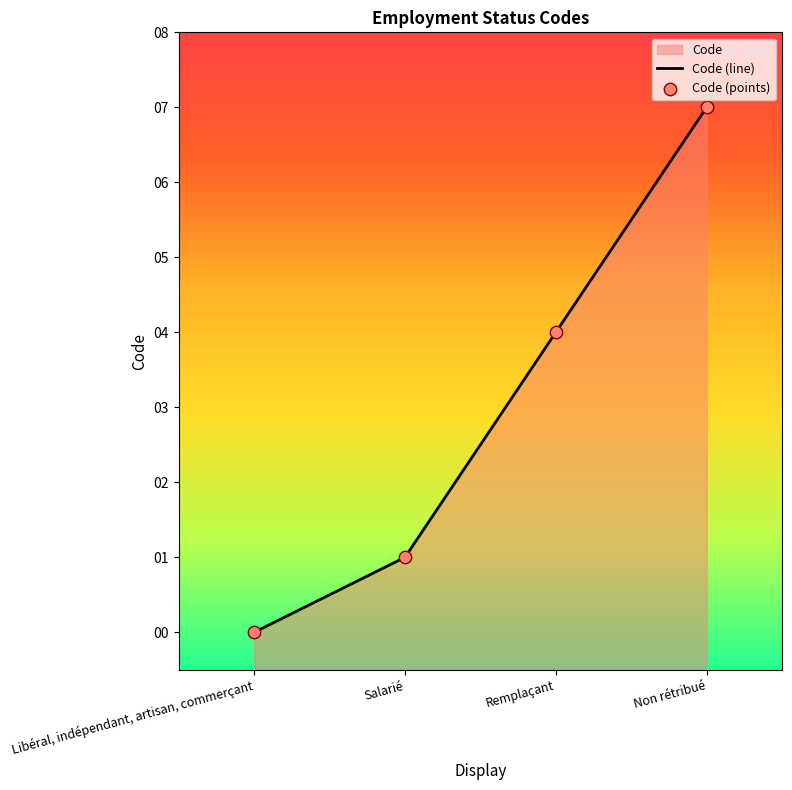

Which series has the largest Y range (max minus min)?

Code (line)